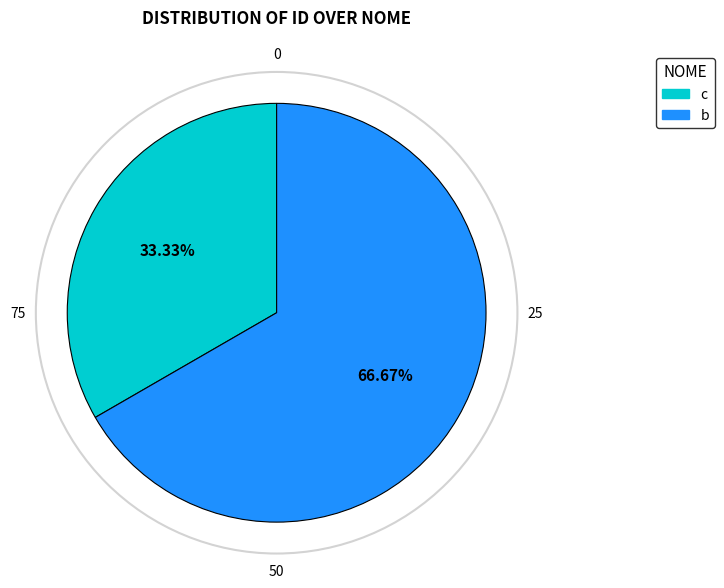

Approximately how many times larger is the value at c compared to b?

0.5